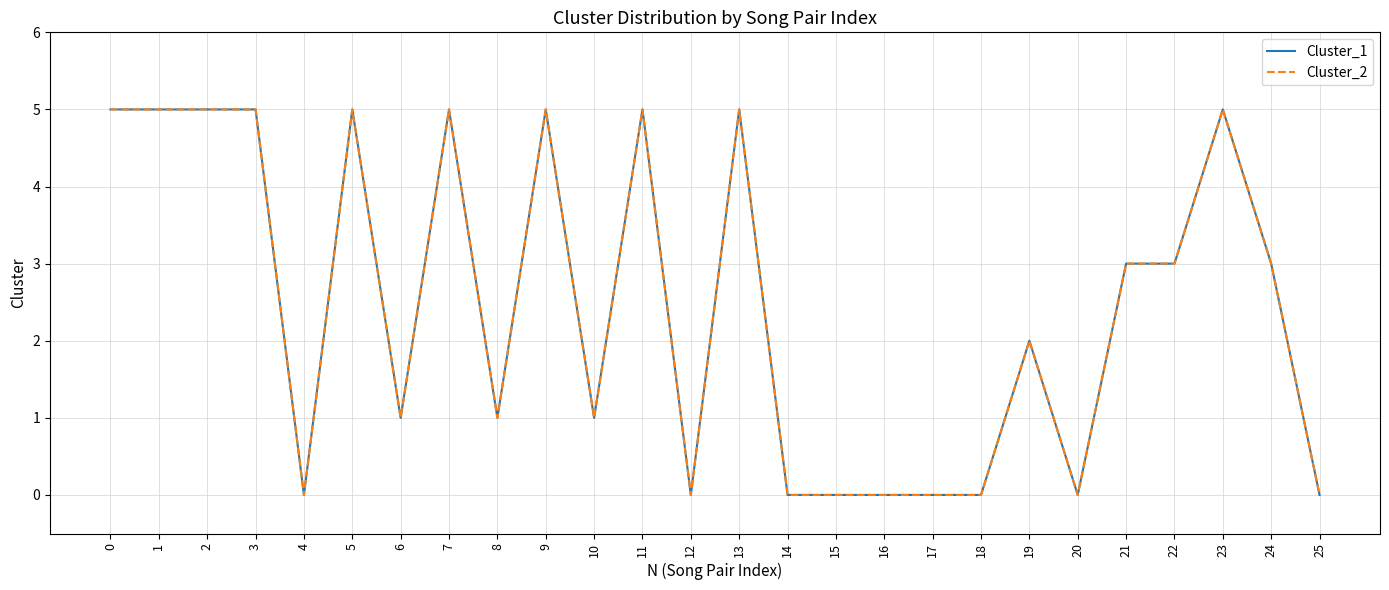

How many interior local valleys does the Cluster_2 series have?

6